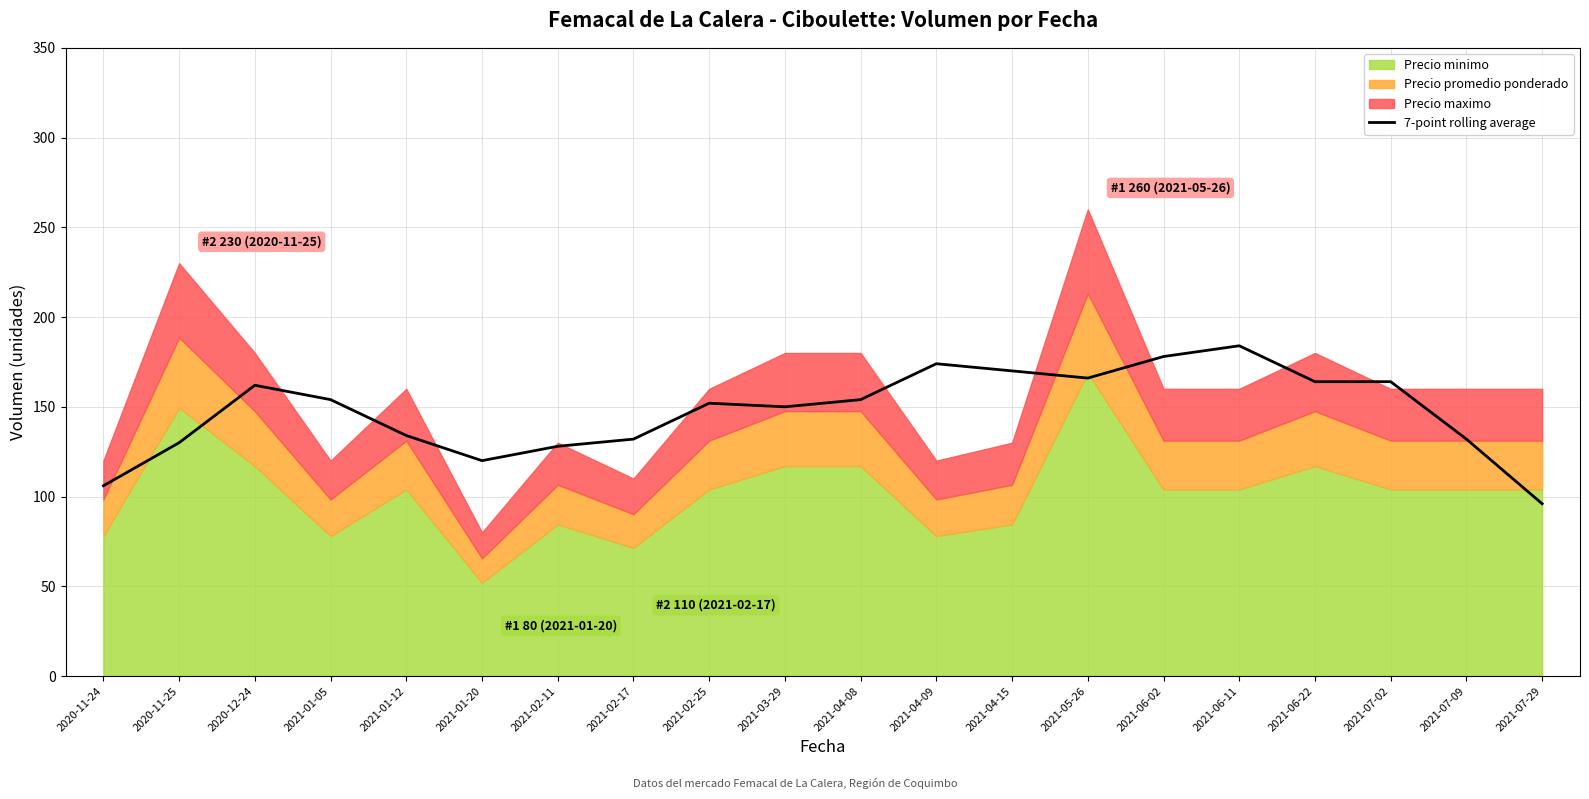

Reading right to left, extract all data points from this chart.

2021-07-29=96	2021-07-09=132	2021-07-02=164	2021-06-22=164	2021-06-11=184	2021-06-02=178	2021-05-26=166	2021-04-15=170	2021-04-09=174	2021-04-08=154	2021-03-29=150	2021-02-25=152	2021-02-17=132	2021-02-11=128	2021-01-20=120	2021-01-12=134	2021-01-05=154	2020-12-24=162	2020-11-25=130	2020-11-24=106